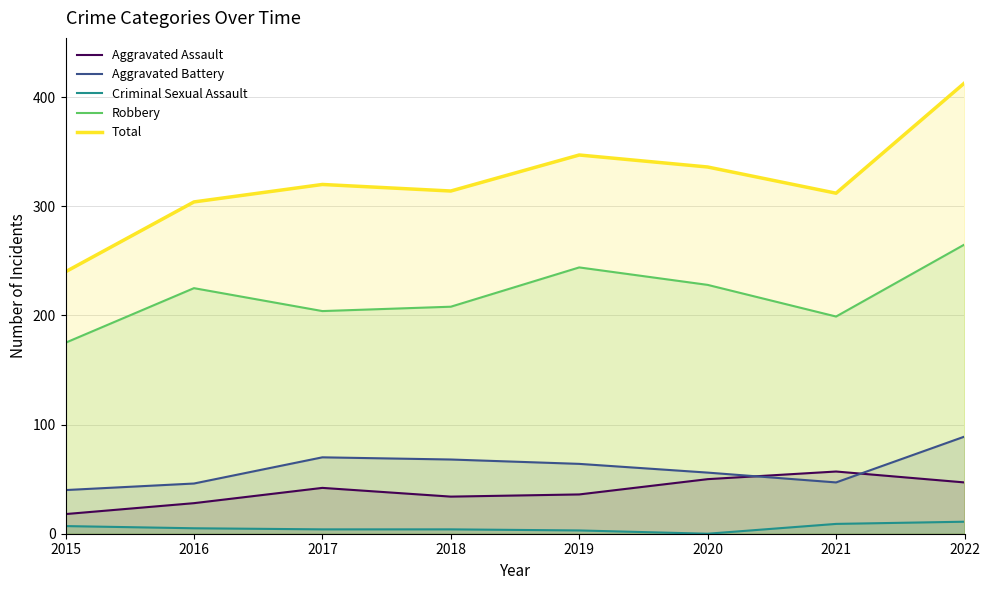

Rank the categories by Aggravated Assault value from highest to lowest.

2021, 2020, 2022, 2017, 2019, 2018, 2016, 2015